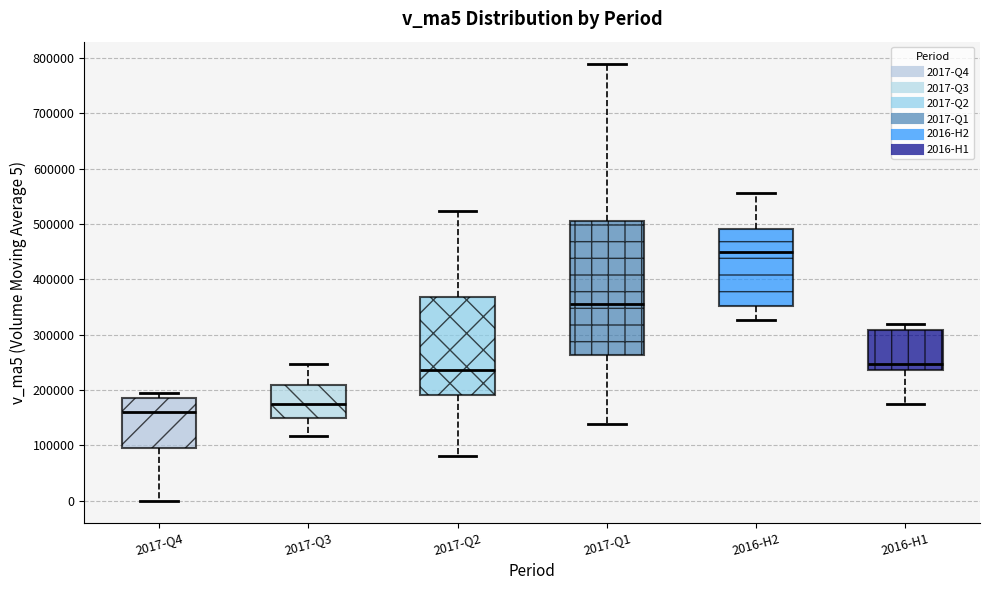

Reading left to right, read every box against the y-axis: the position of its median line, the range the box covers, and the ends of its whiskers. The values are not printed on the chart, so give them approximately, as read against the axis.

2017-Q4: median 160000, box 90000 to 190000, whiskers 0 to 200000
2017-Q3: median 170000, box 150000 to 210000, whiskers 120000 to 250000
2017-Q2: median 240000, box 190000 to 370000, whiskers 80000 to 520000
2017-Q1: median 360000, box 260000 to 500000, whiskers 140000 to 790000
2016-H2: median 450000, box 350000 to 490000, whiskers 330000 to 560000
2016-H1: median 250000, box 240000 to 310000, whiskers 170000 to 320000